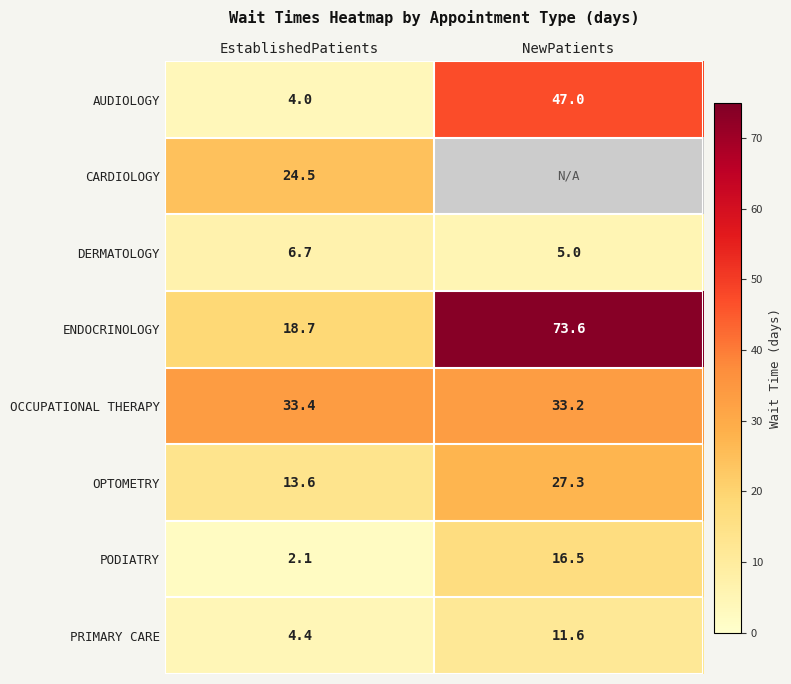

Is it true that PODIATRY equals 2.1 at EstablishedPatients?

True